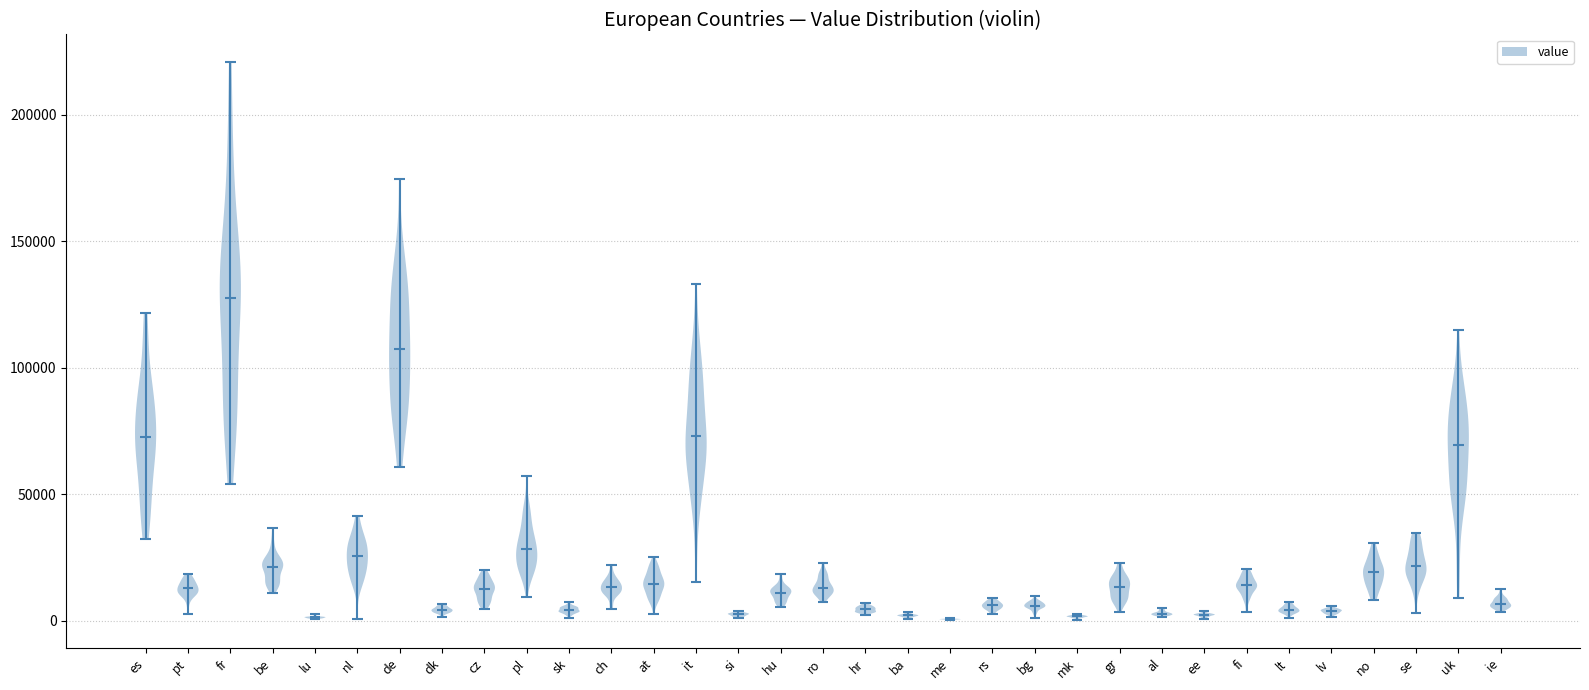

Which violin has the highest median line?

fr